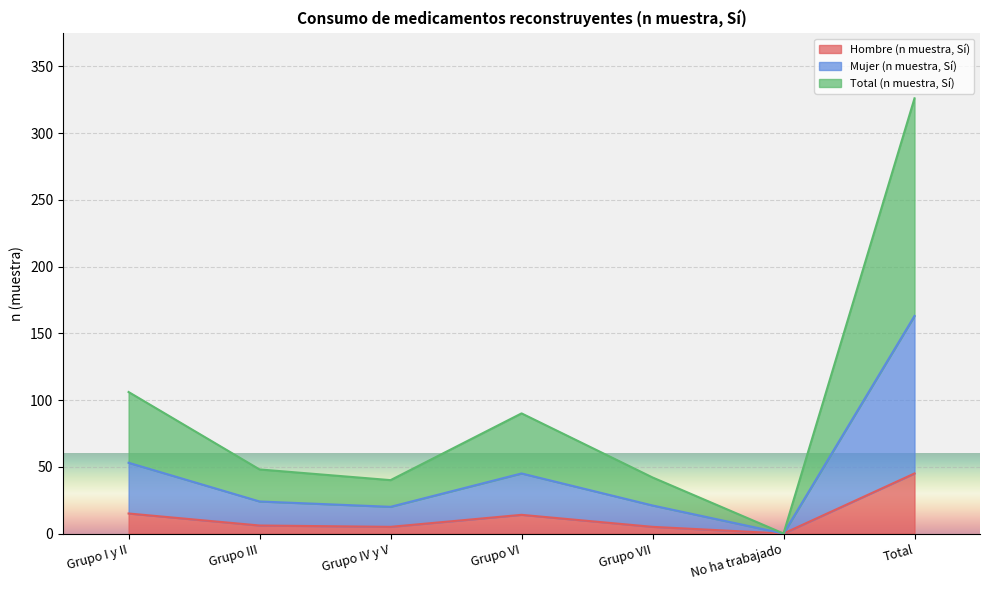

At which category does the chart reach its peak across all series?

Total